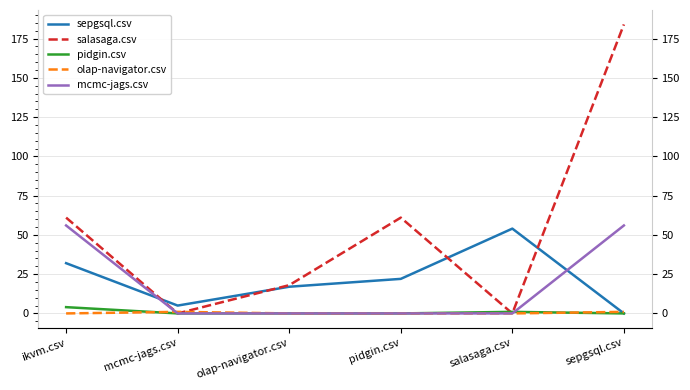

How many distinct data groups are displayed?

5